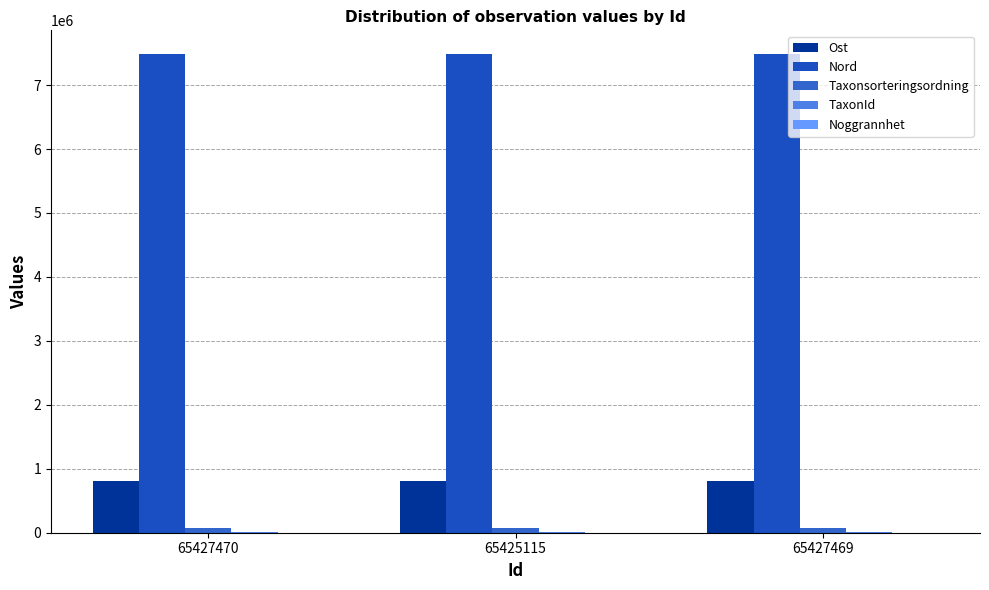

Are the bars grouped side by side (vs. stacked)?

Yes